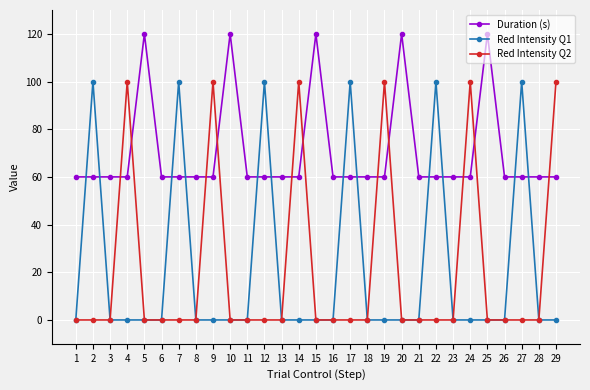

What is the value of the Red Intensity Q2 point at the 29th from the left?

100